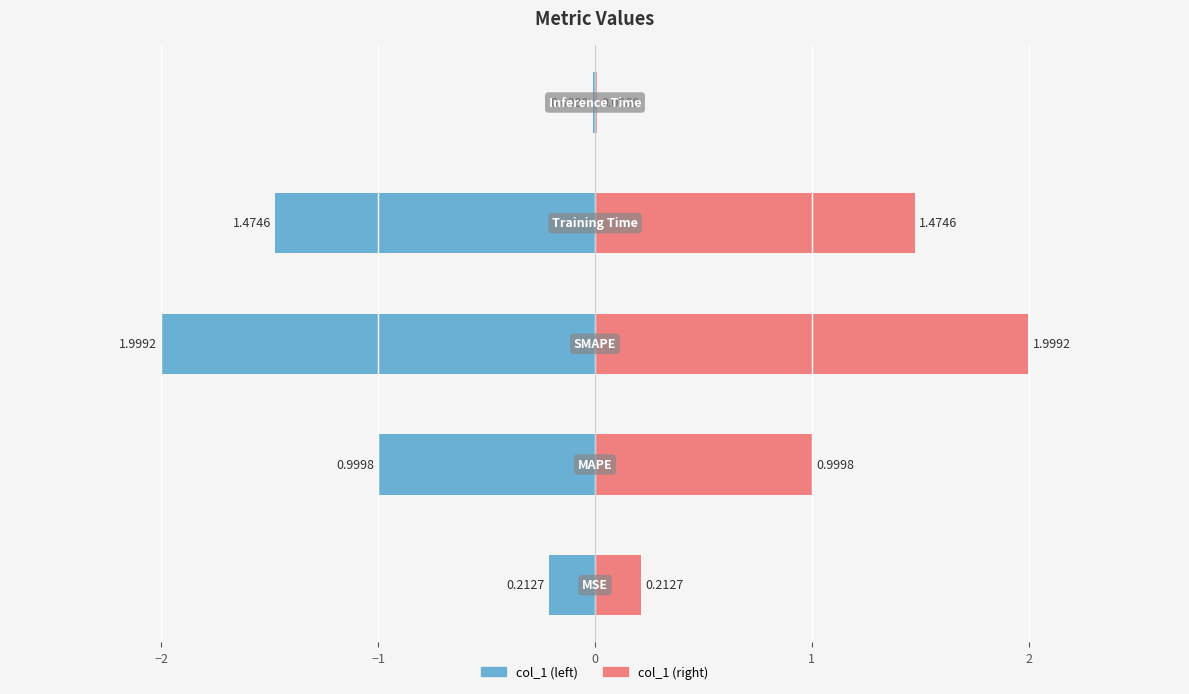

What is the average value?

0.9